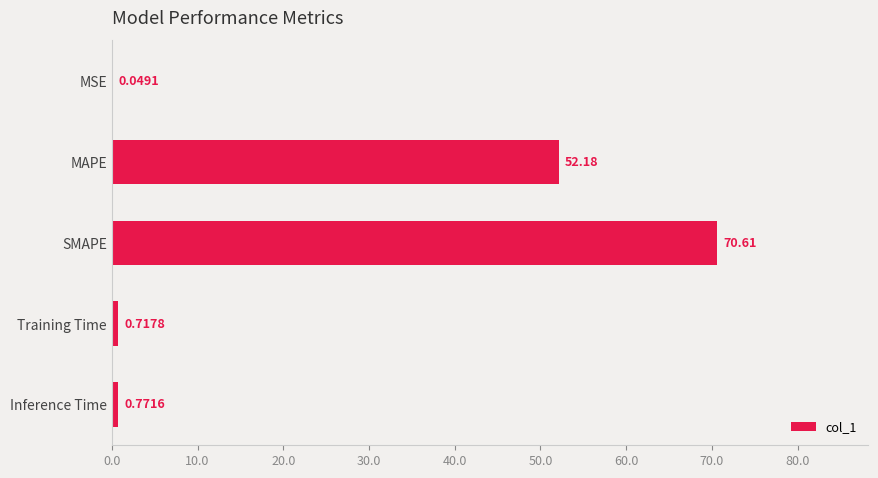

Between Training Time and MSE, which is larger?

Training Time